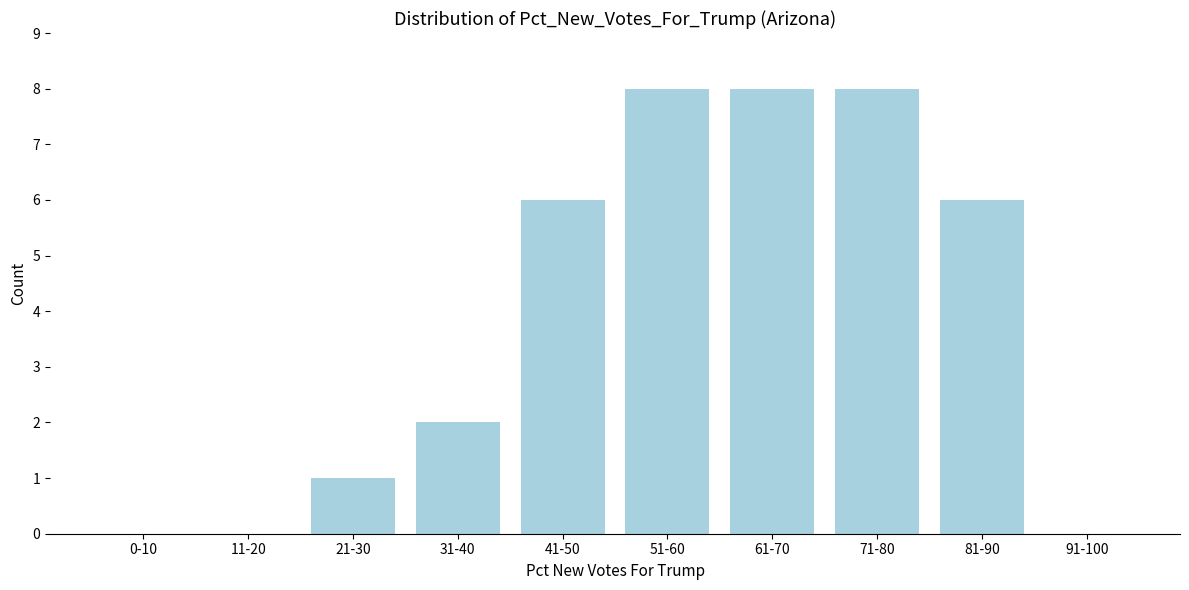

Reading right to left, transcribe all the data shown in this chart.

91-100=0	81-90=6	71-80=8	61-70=8	51-60=8	41-50=6	31-40=2	21-30=1	11-20=0	0-10=0